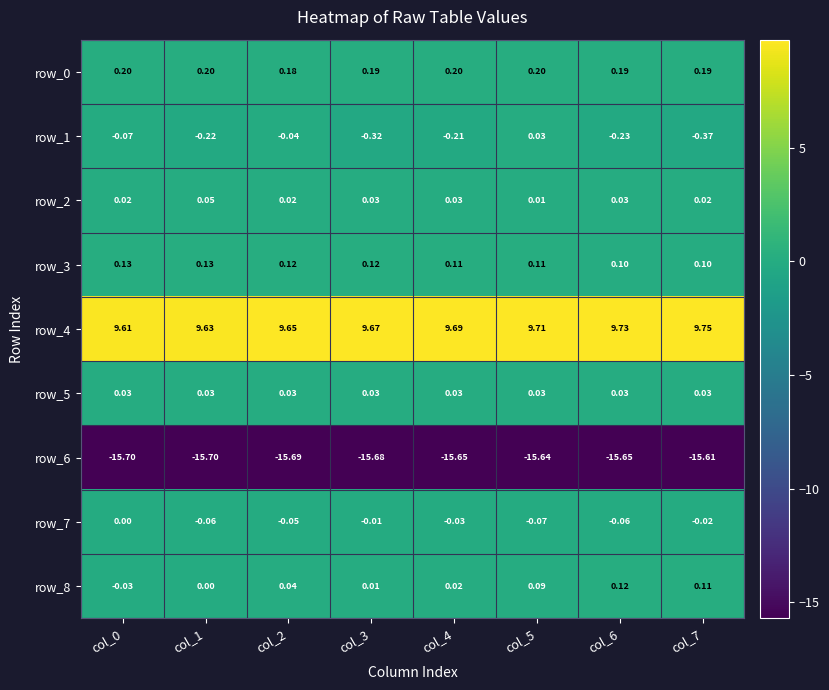

Is the value of row_3 at col_1 greater than the value of row_1 at col_7?

Yes